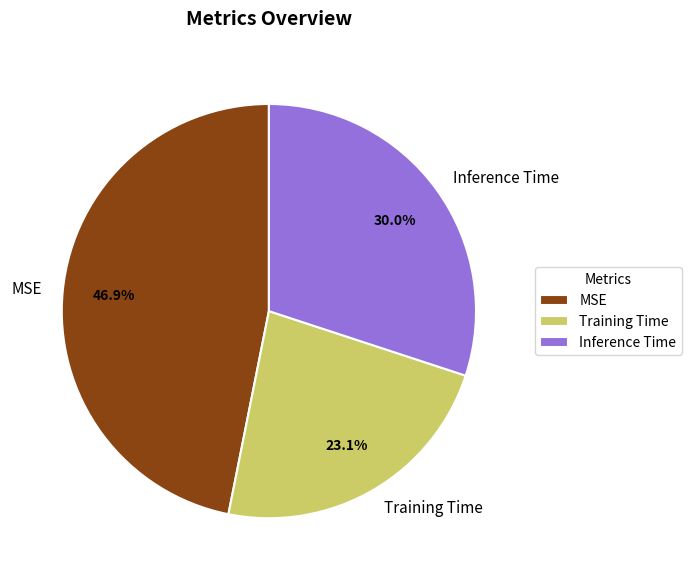

Is there a majority slice in this chart?

No